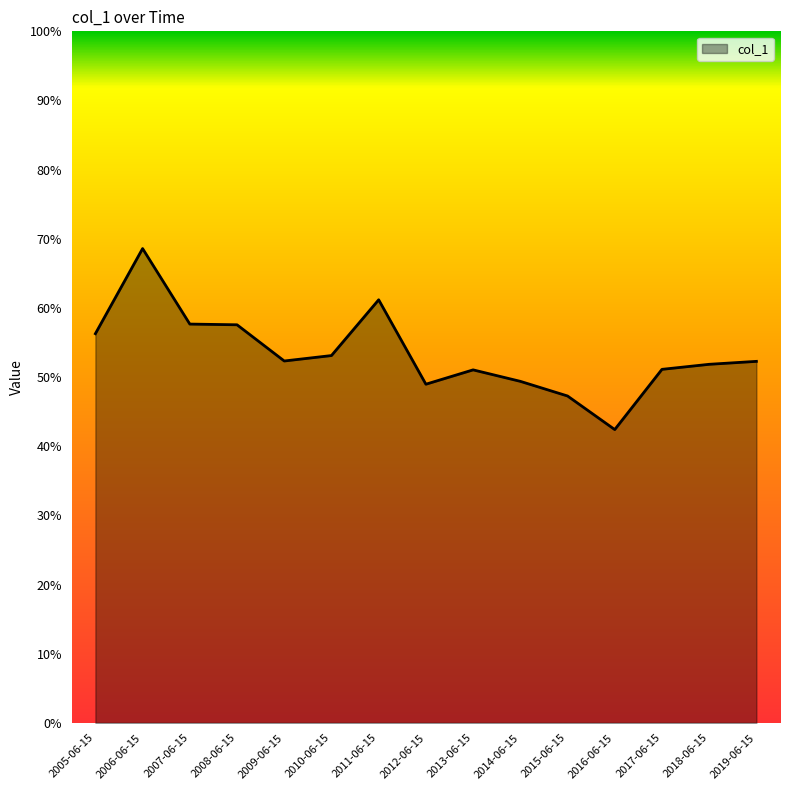

Rank the categories by value from lowest to highest.

2016-06-15, 2015-06-15, 2012-06-15, 2014-06-15, 2013-06-15, 2017-06-15, 2018-06-15, 2019-06-15, 2009-06-15, 2010-06-15, 2005-06-15, 2008-06-15, 2007-06-15, 2011-06-15, 2006-06-15